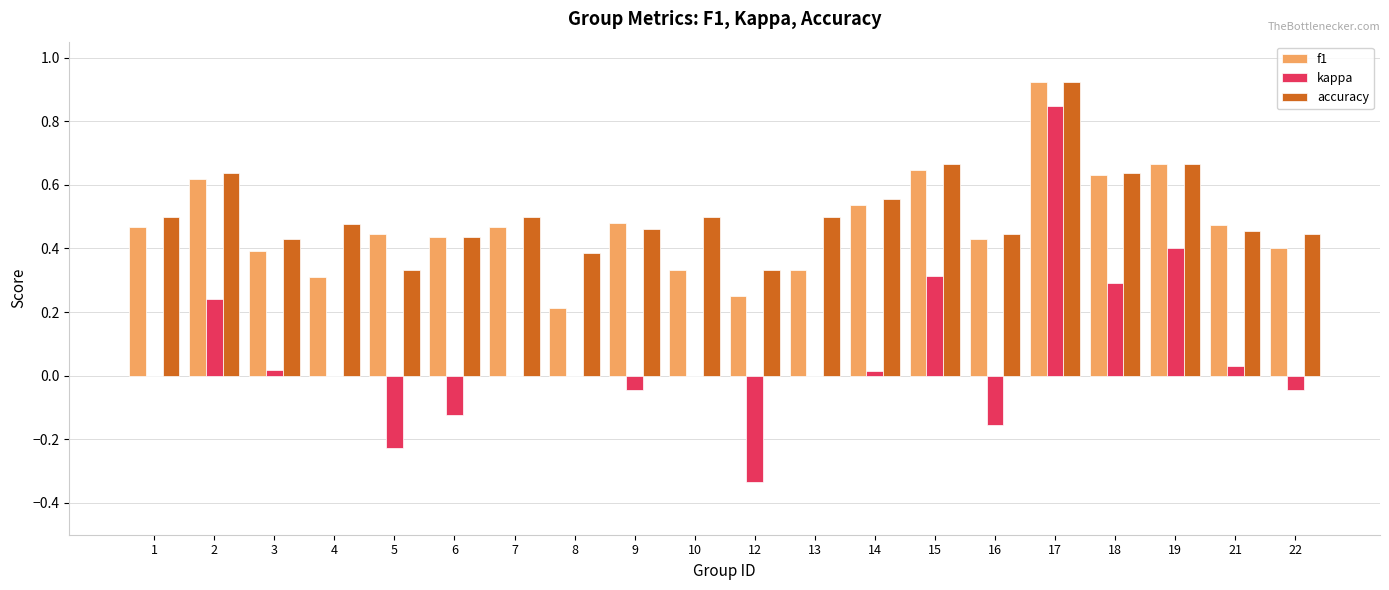

How many categories are shown in the chart?

20